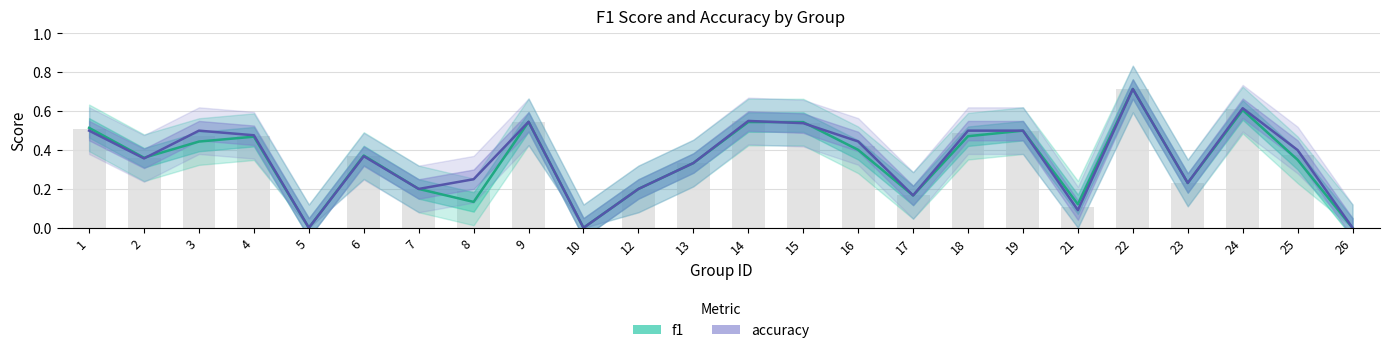

Which has a higher value, 23 or 2?

2